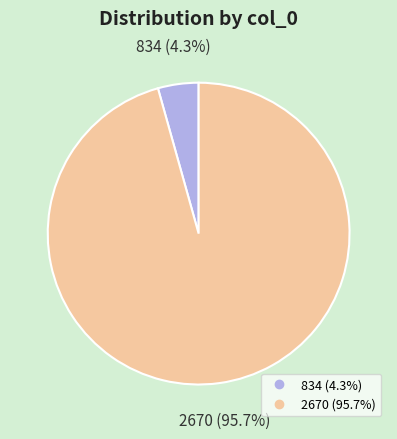

To the nearest percent, what percentage of the pie is 2670?

96%